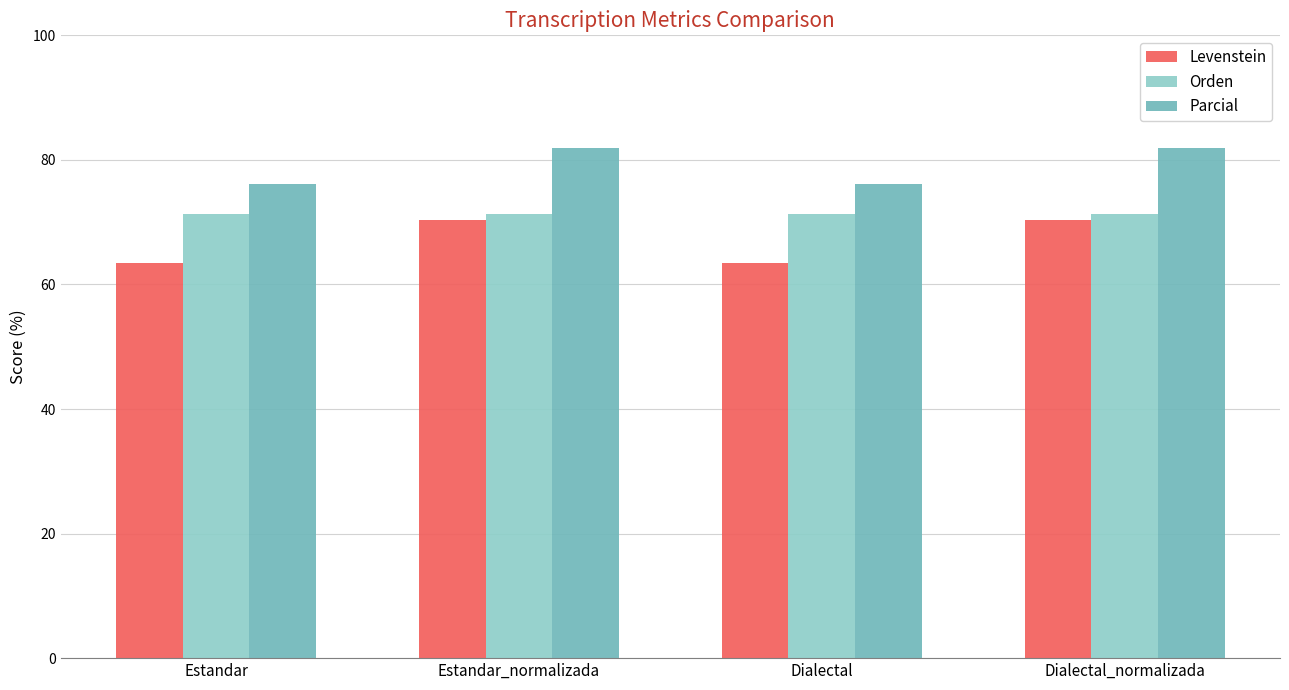

Rank the series by their average value, from highest to lowest.

Parcial, Orden, Levenstein